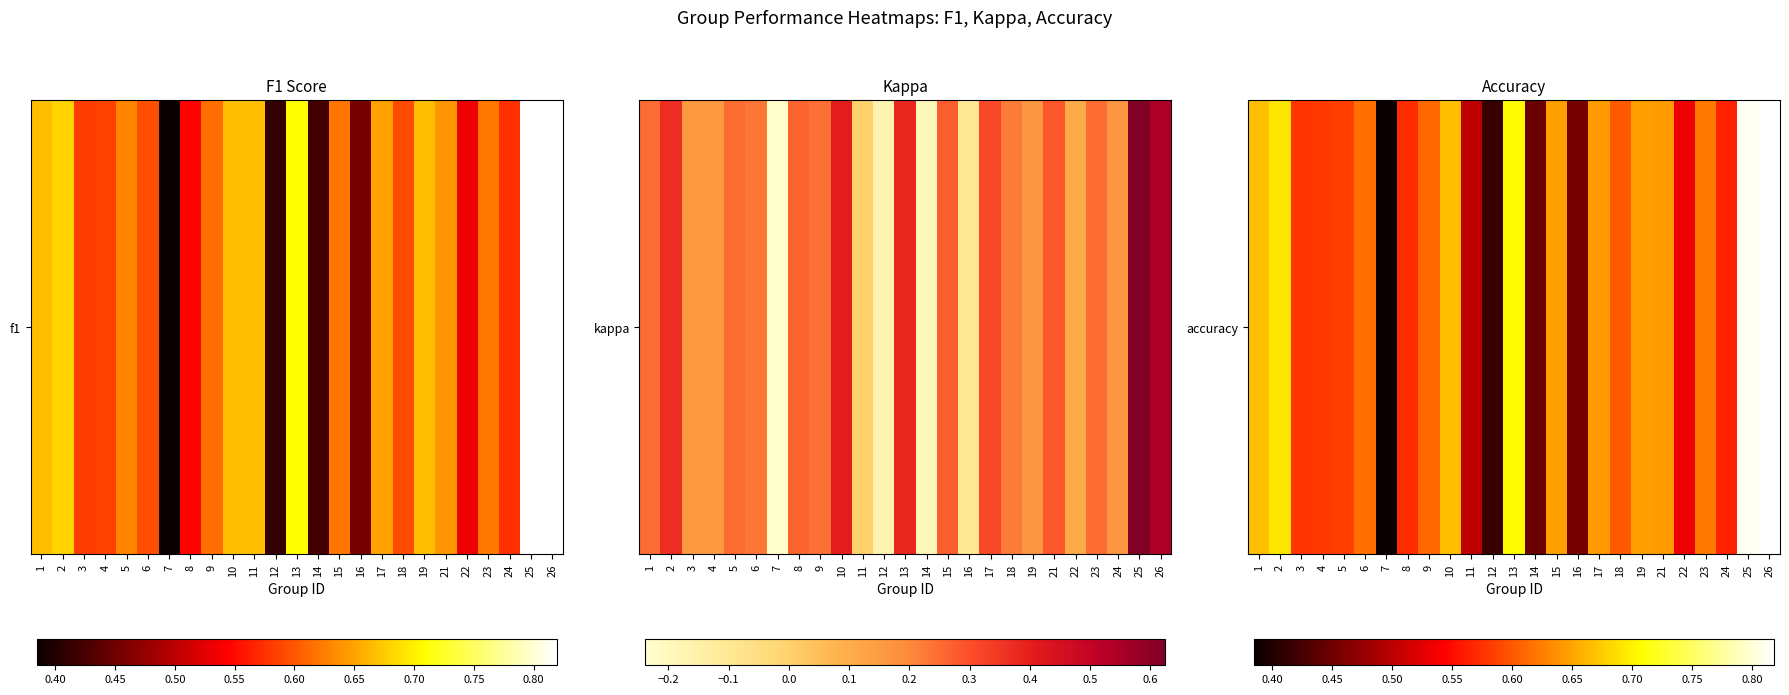

What is the change in value from 13 to 26?

+0.1